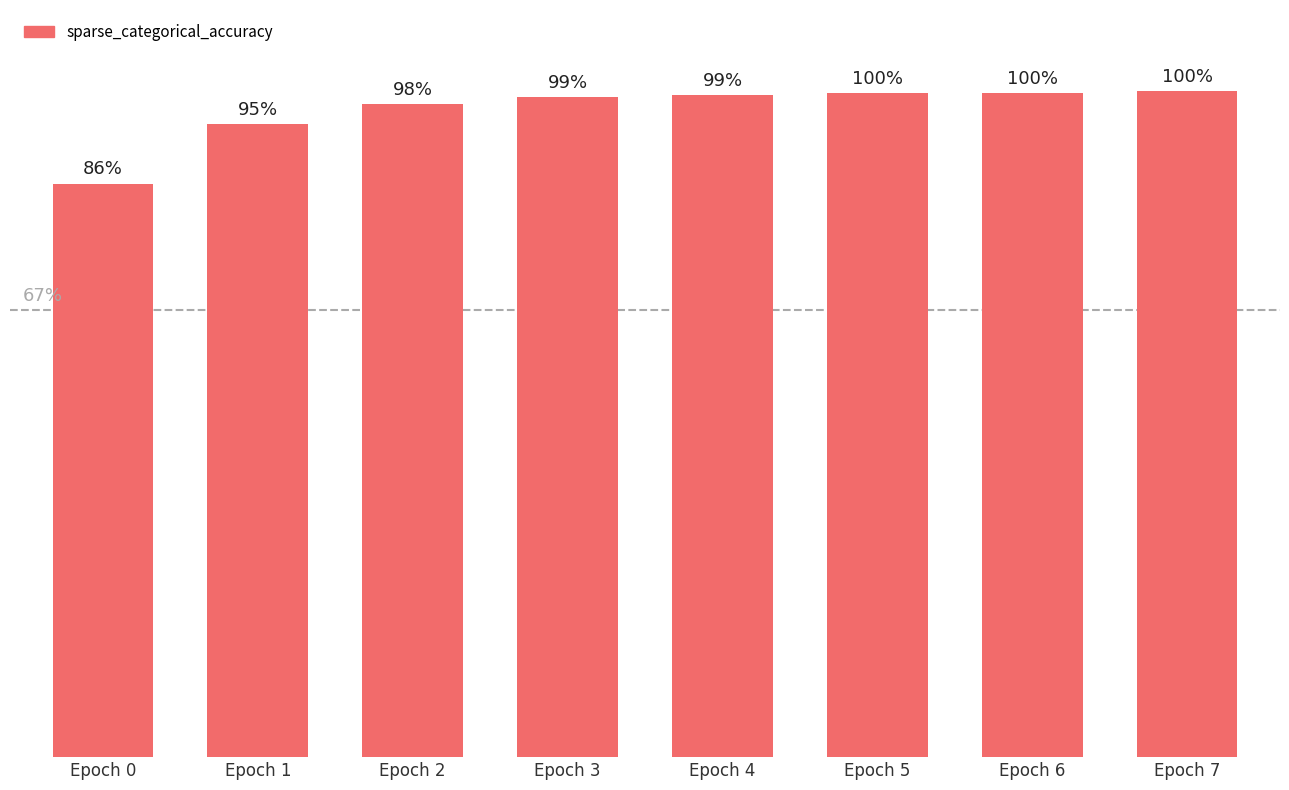

Does the chart contain stacked bars?

No